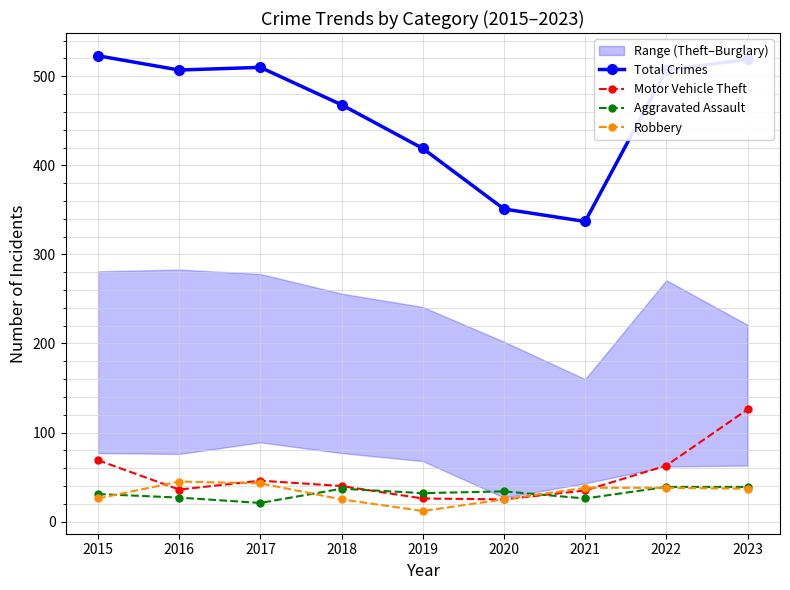

Which has a higher value, 2017 or 2022?

2017